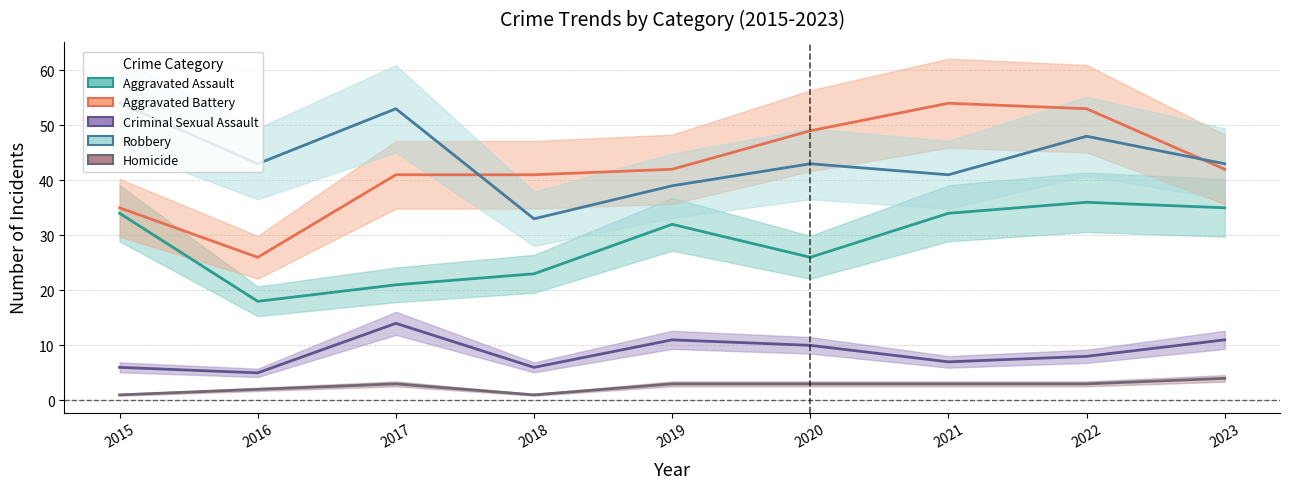

Rank the series by their maximum value, from highest to lowest.

Aggravated Battery, Robbery, Aggravated Assault, Criminal Sexual Assault, Homicide